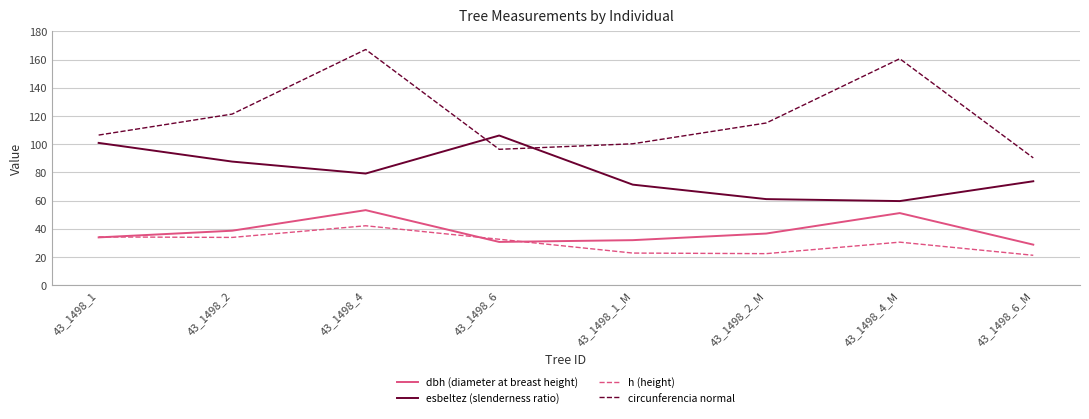

Is this an area chart (filled region under the line)?

No